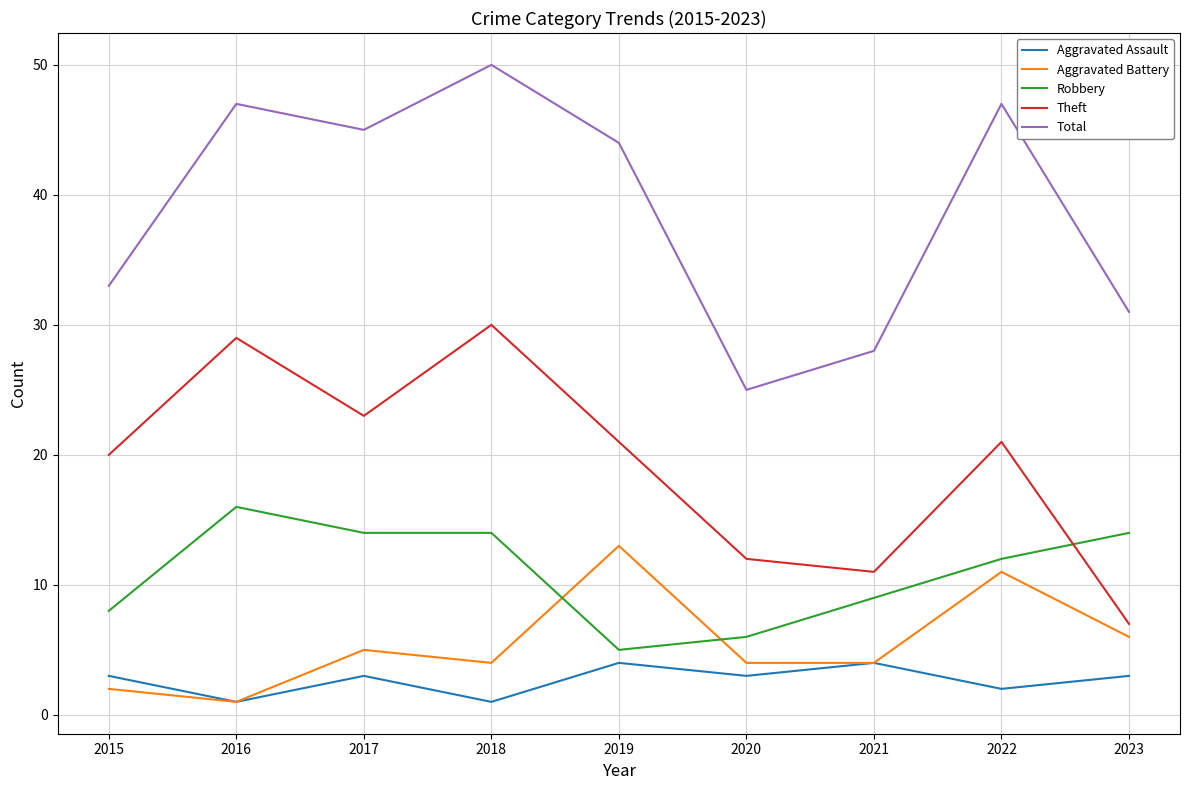

What are all the series names shown in the legend?

Aggravated Assault, Aggravated Battery, Robbery, Theft, Total